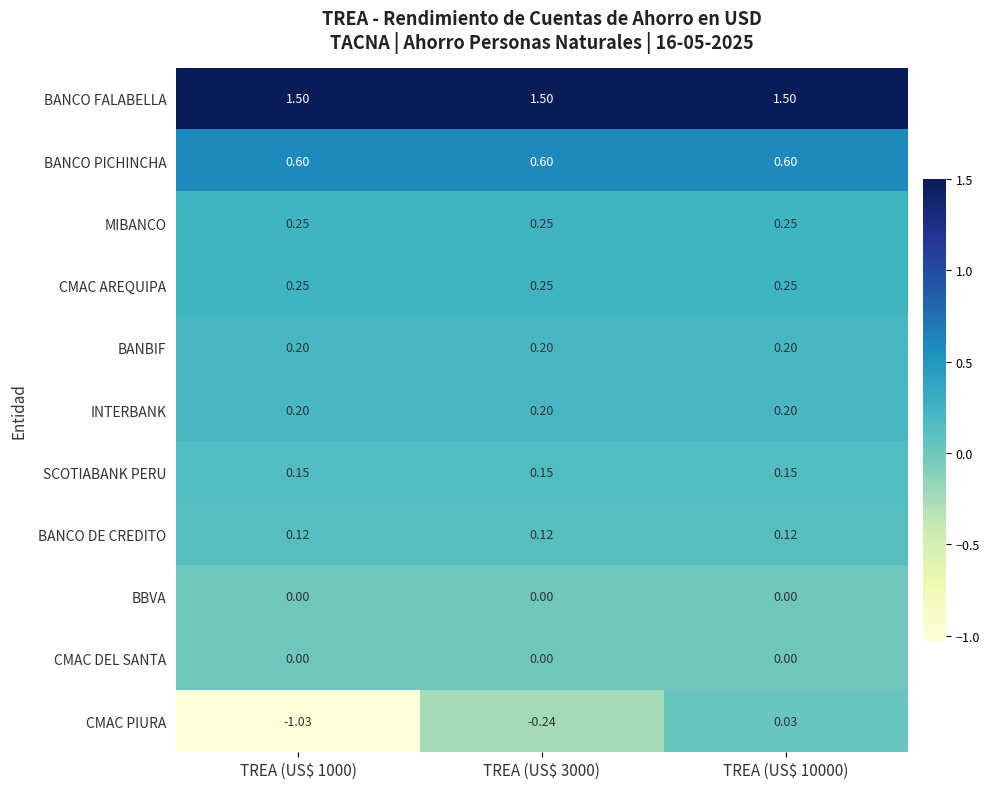

What is the total value across all series at TREA (US$ 1000)?

2.2